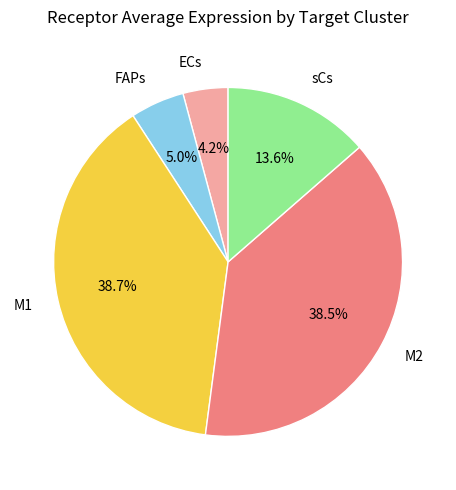

Is there any slice that represents more than half of the pie?

No